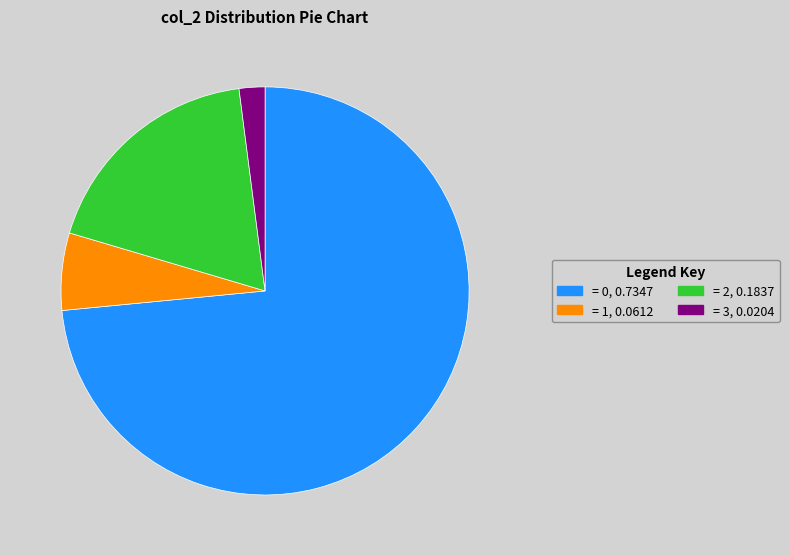

Is there a majority slice in this chart?

Yes